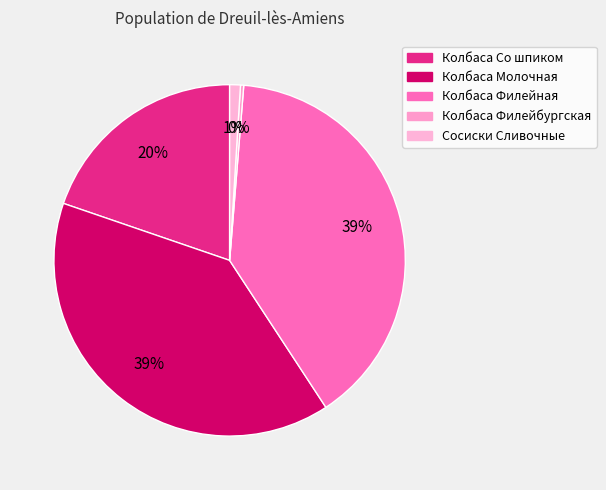

How many slices are in this pie chart?

5